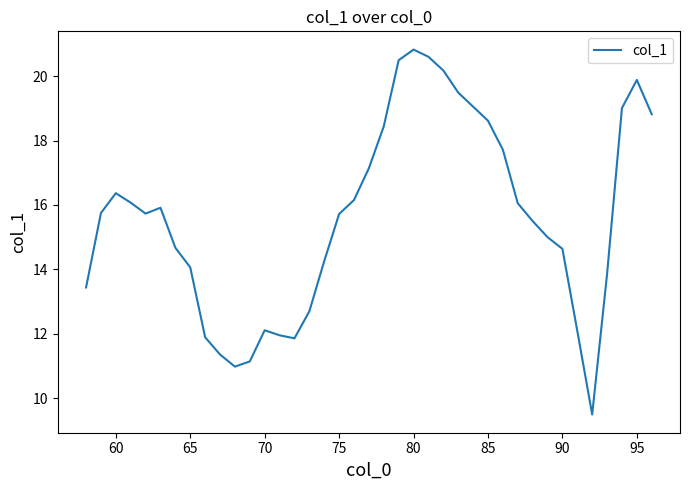

What is the minimum value shown in the chart?

9.5